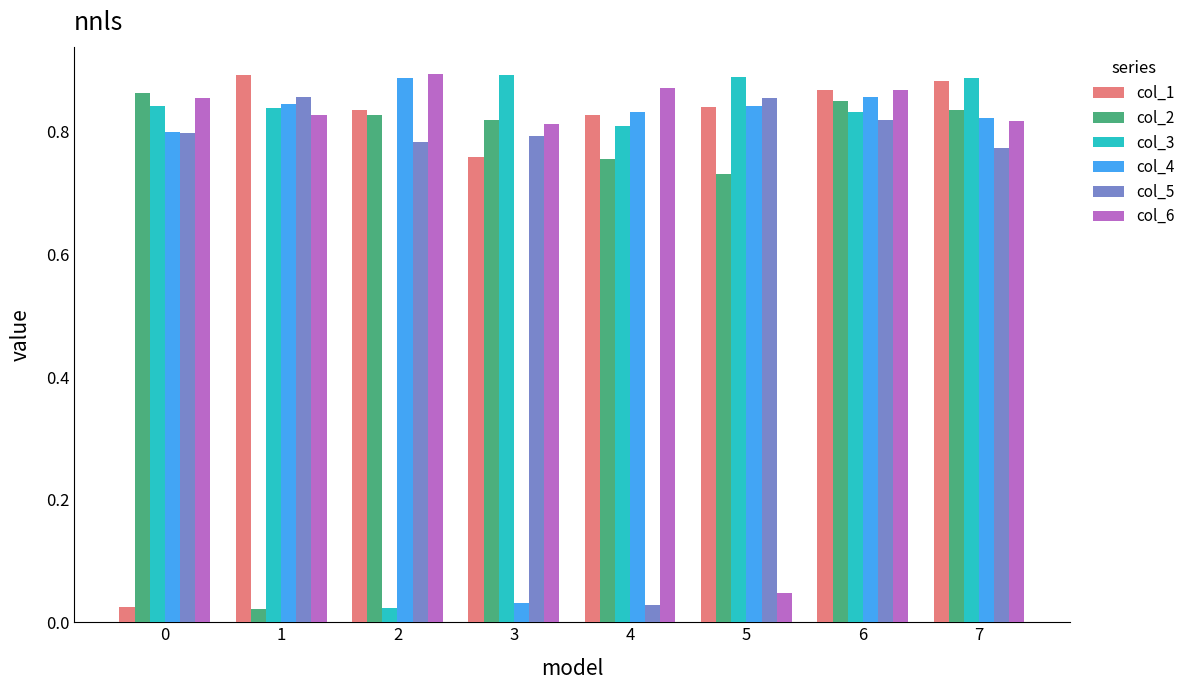

What is the total value across all series at 5?

4.2